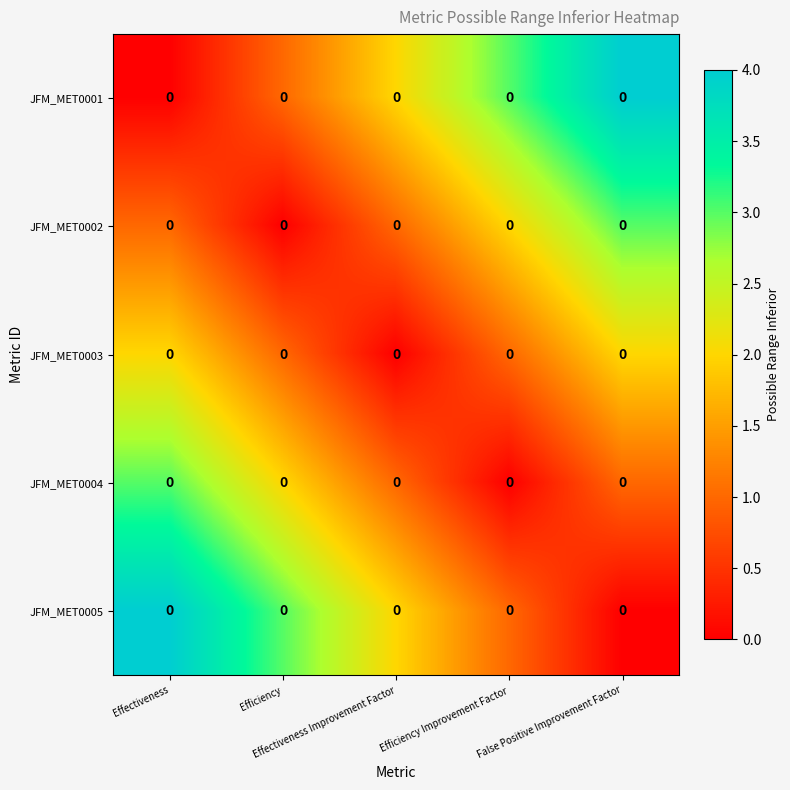

The JFM_MET0002 series shows 0 at Efficiency. True or false?

True